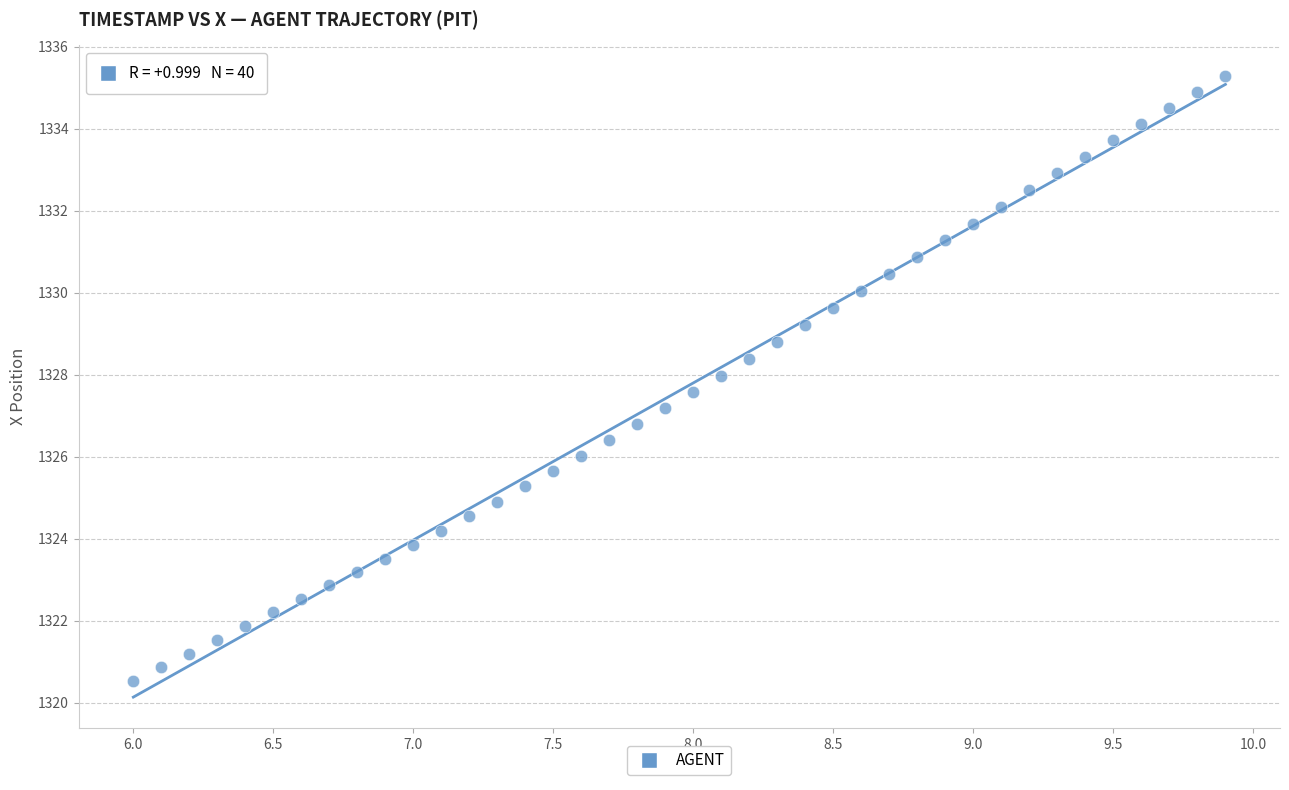

What is the range of Y values (max minus min)?

14.7